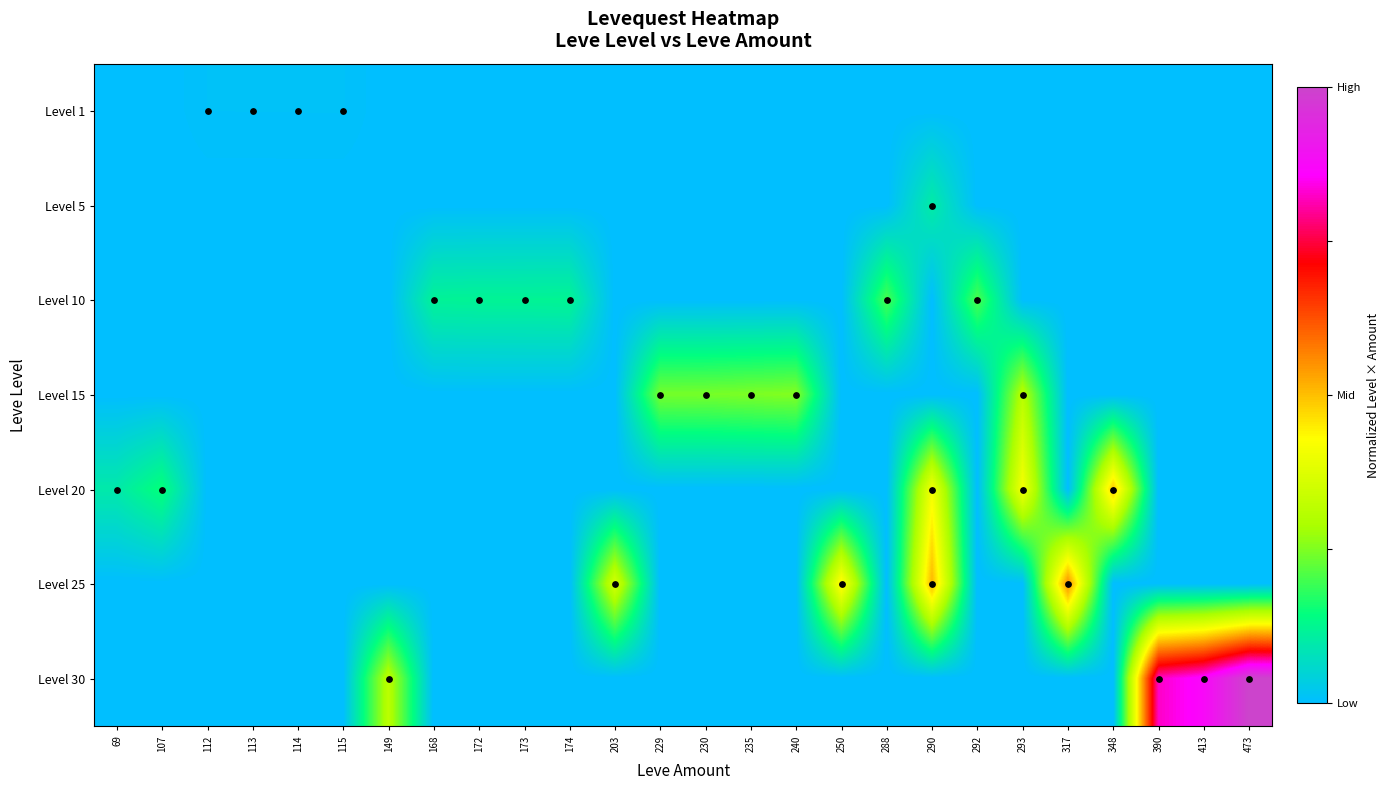

Which label corresponds to the smallest value in the chart?

69